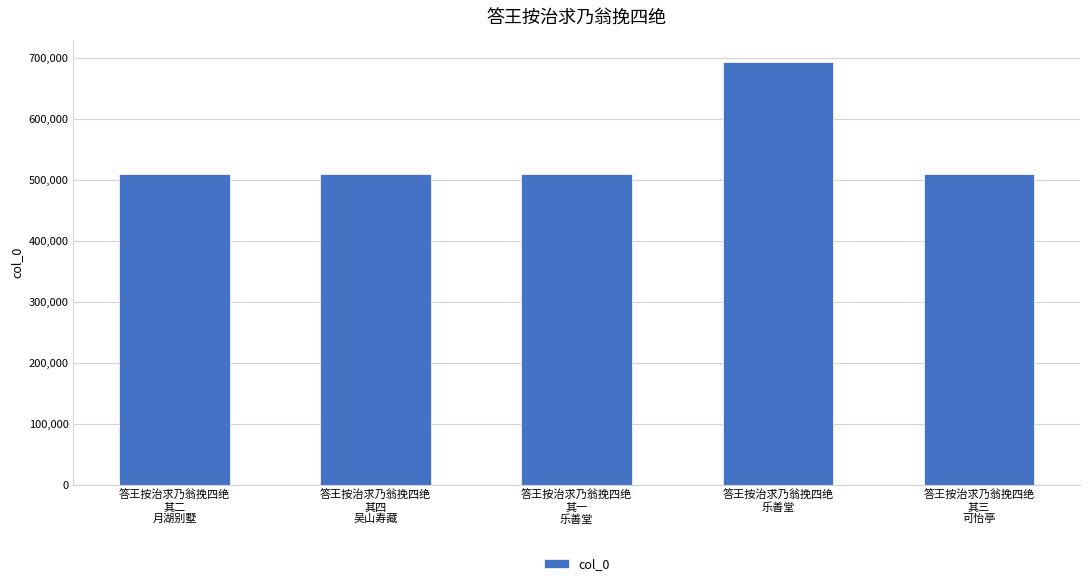

What is the minimum value shown in the chart?

509930